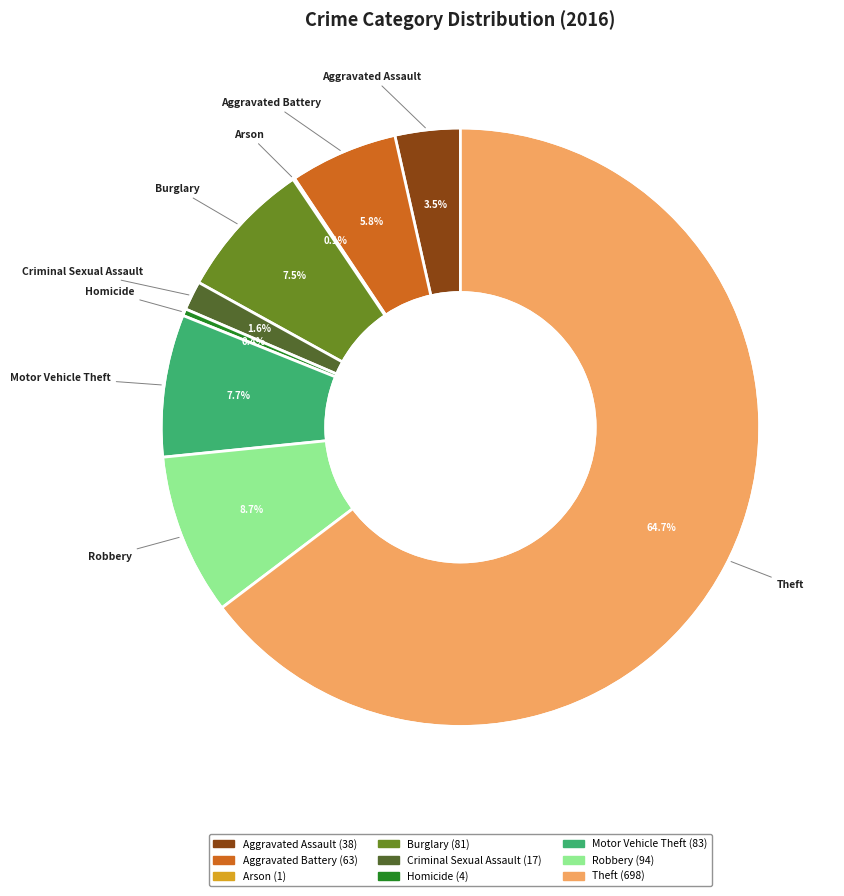

Which has a higher value, Homicide or Robbery?

Robbery